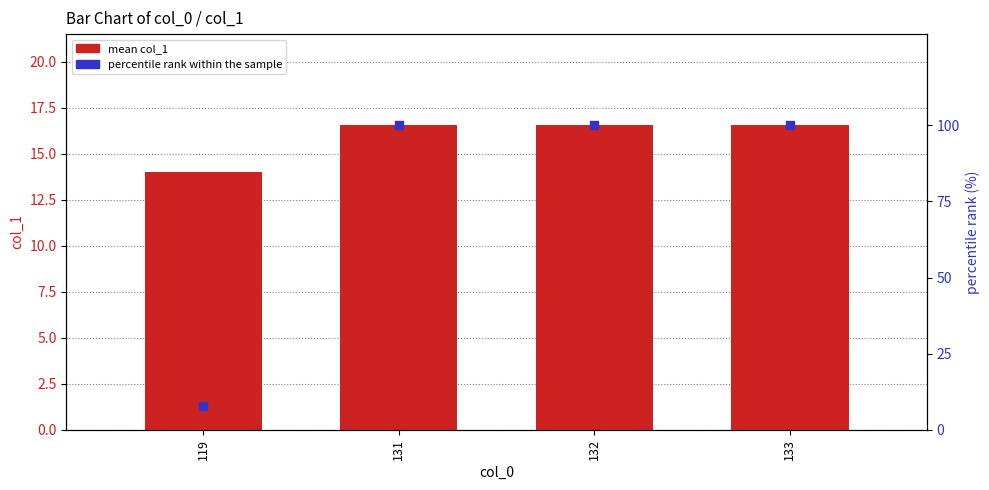

At which category is the sum across all series the highest?

131